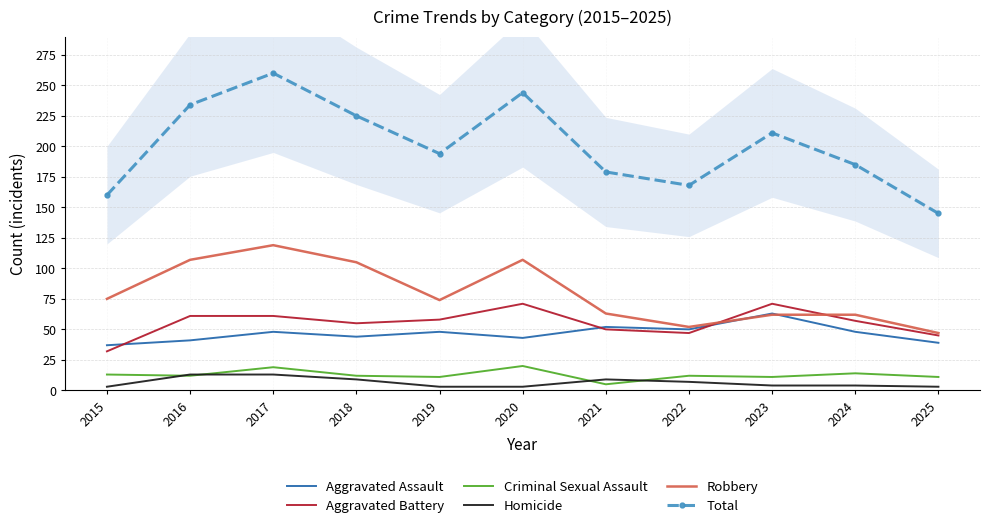

What is the difference between the maximum and second lowest values in the Criminal Sexual Assault series?

9